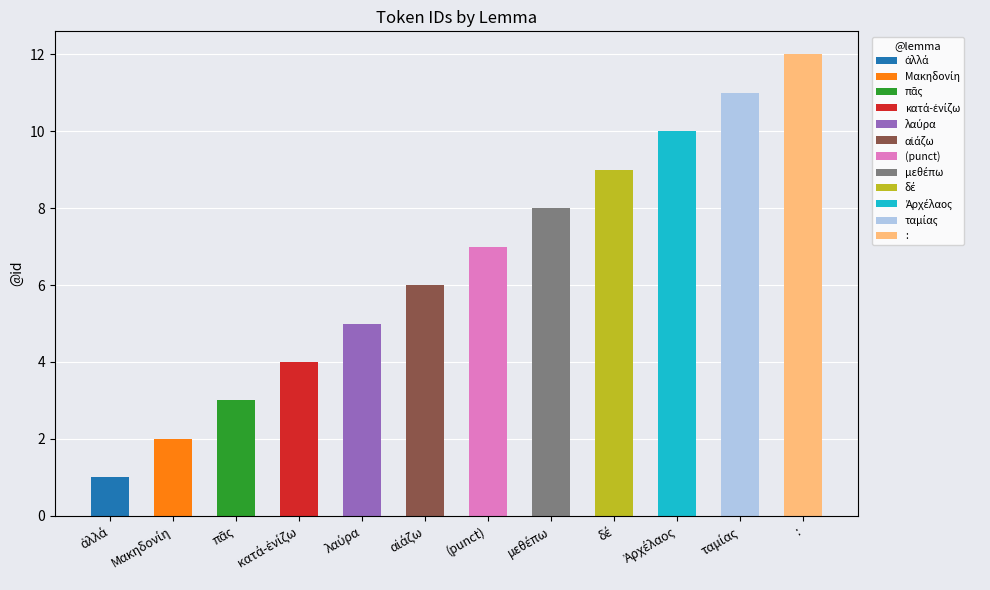

How many data points are less than 7?

6